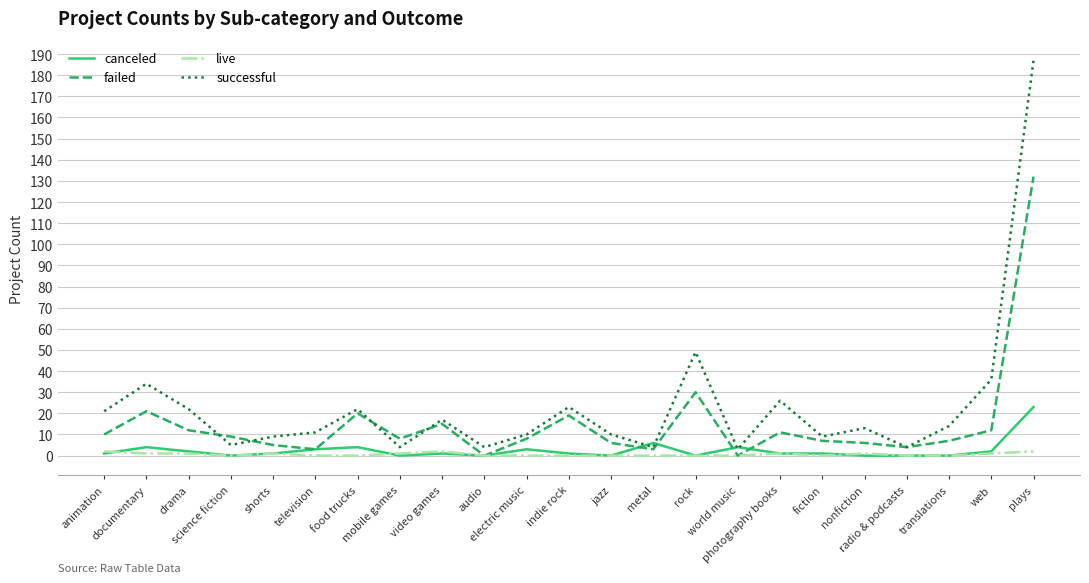

Is the value of canceled at metal greater than the value of failed at radio & podcasts?

Yes